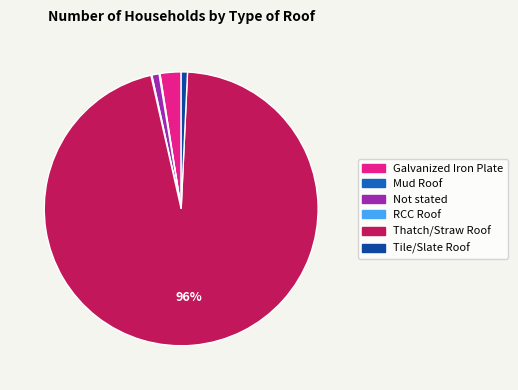

To the nearest percent, what is the average slice percentage?

17%